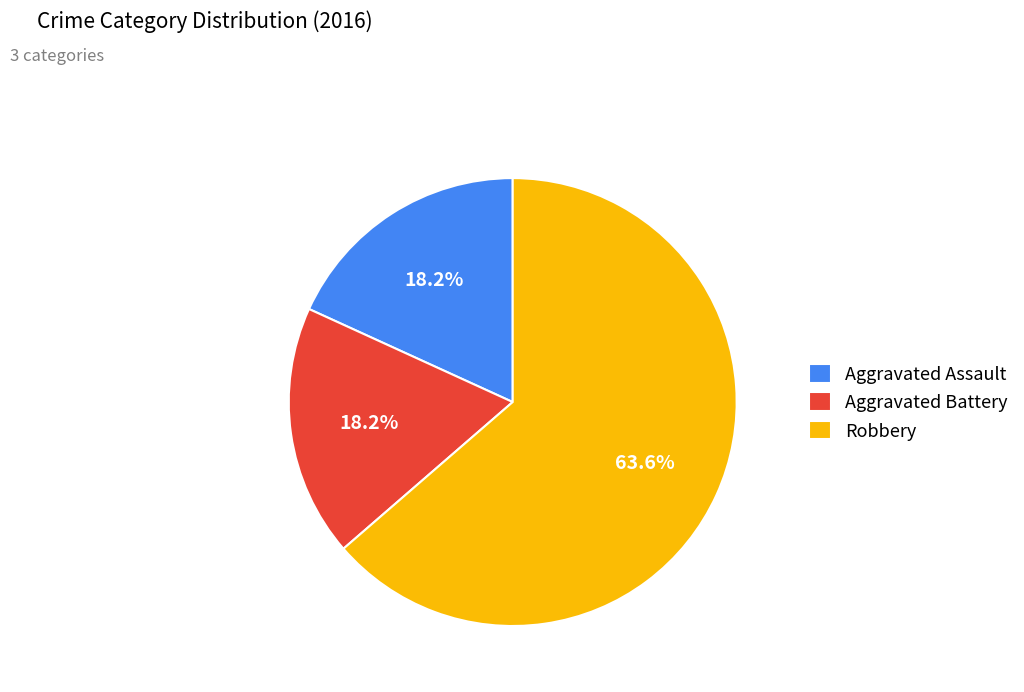

True or false: Aggravated Assault accounts for 18% of the total.

True